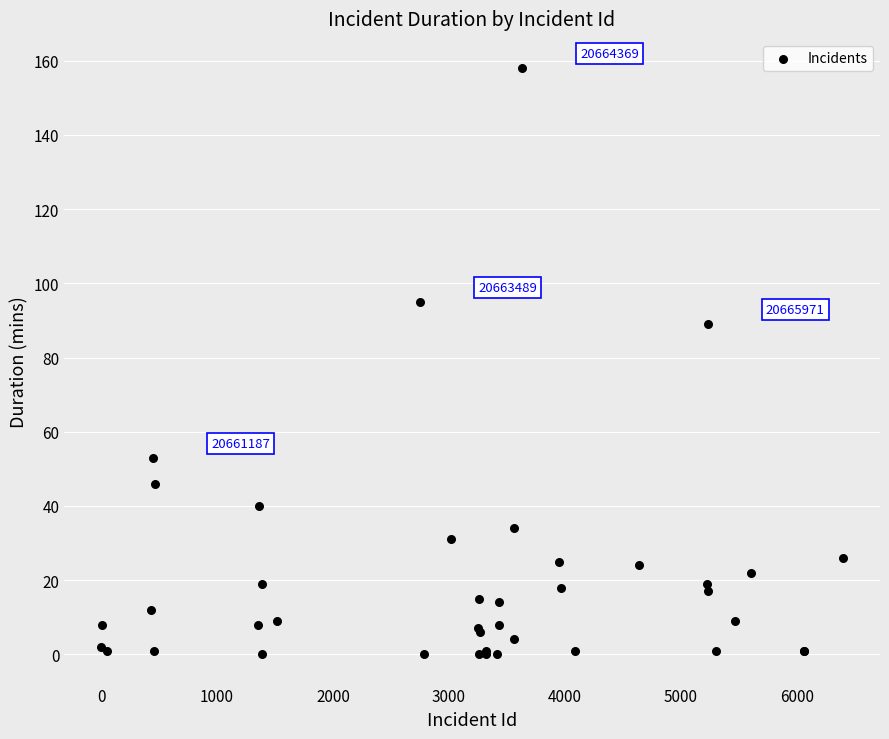

What Y value in the scatter plot is closest to 79?

89